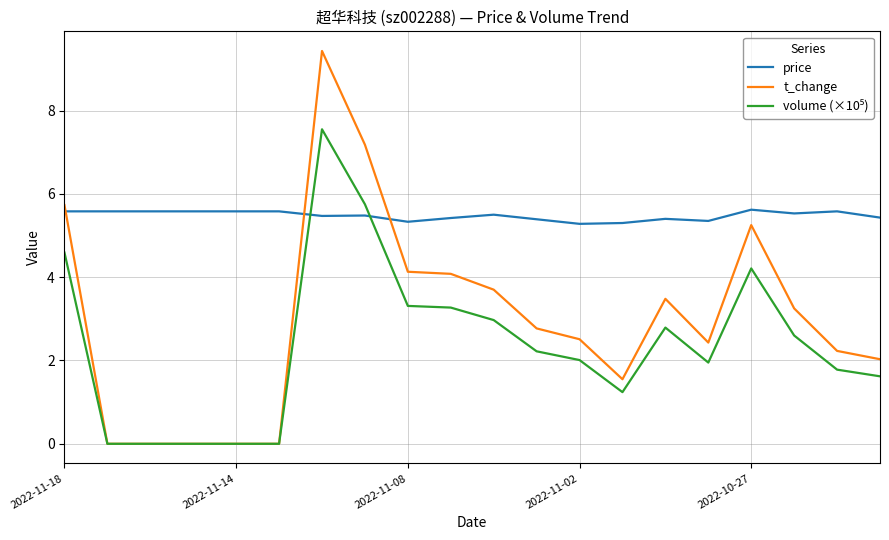

What is the maximum value shown in the chart?

9.4